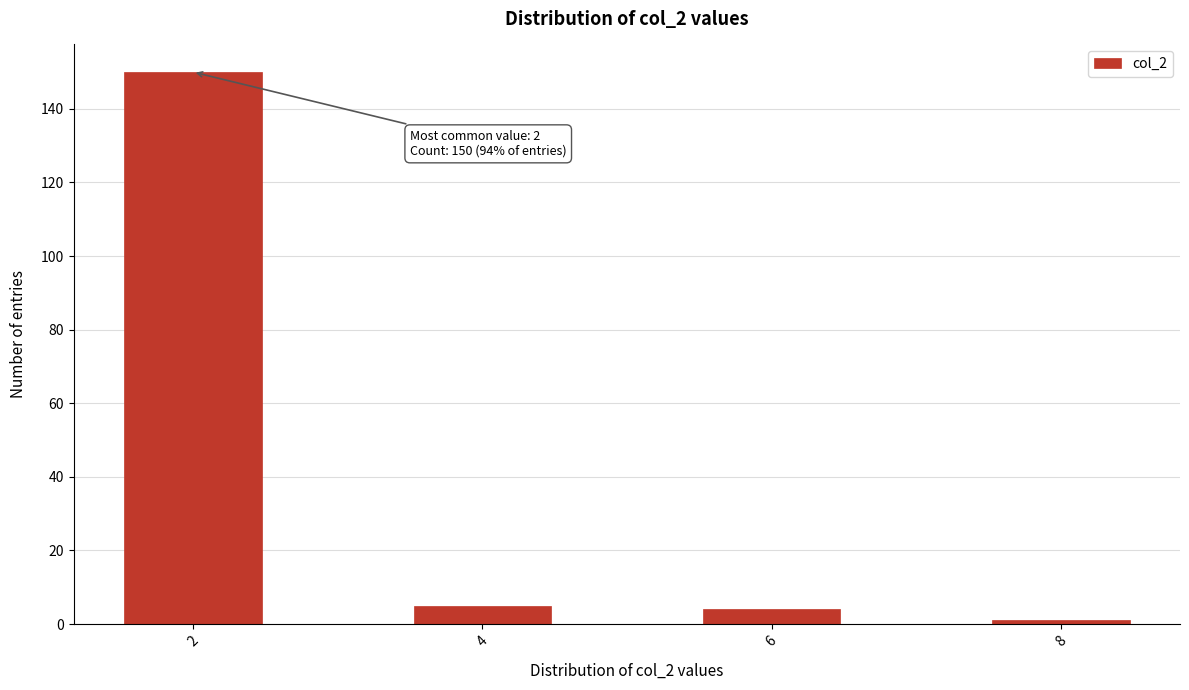

Which range on the x-axis has the tallest bar?

1.5 to 2.5